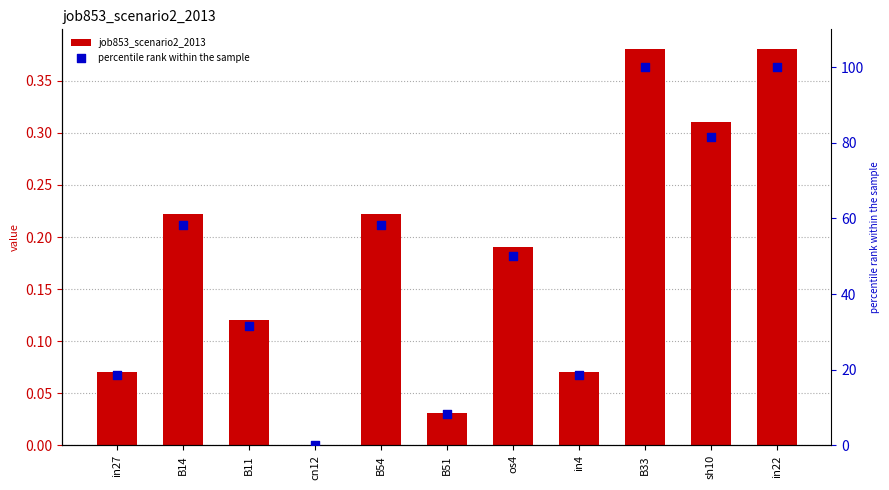

What is the total value across all series at in27?

18.6